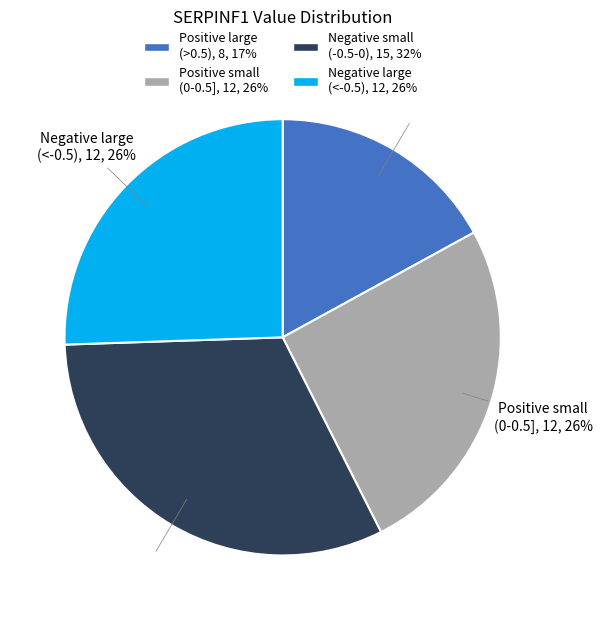

Is there any slice that represents more than half of the pie?

No